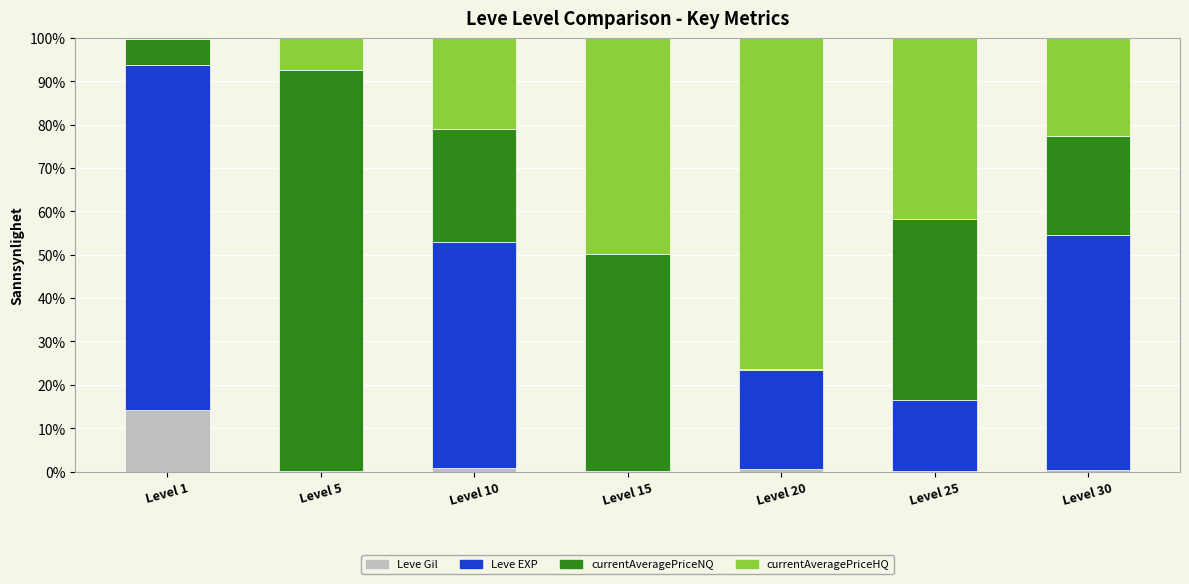

What is the maximum value for Leve Gil?

14.3